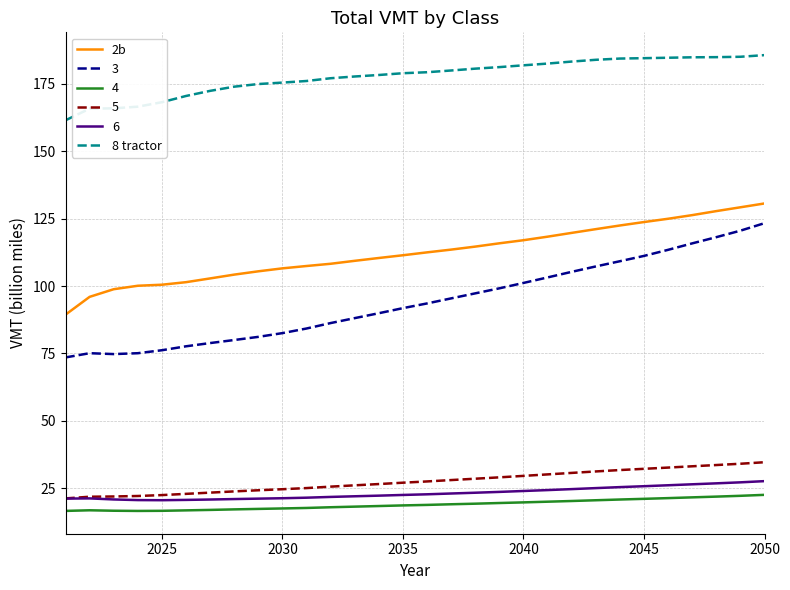

At how many categories does at least one series exceed 121?

30